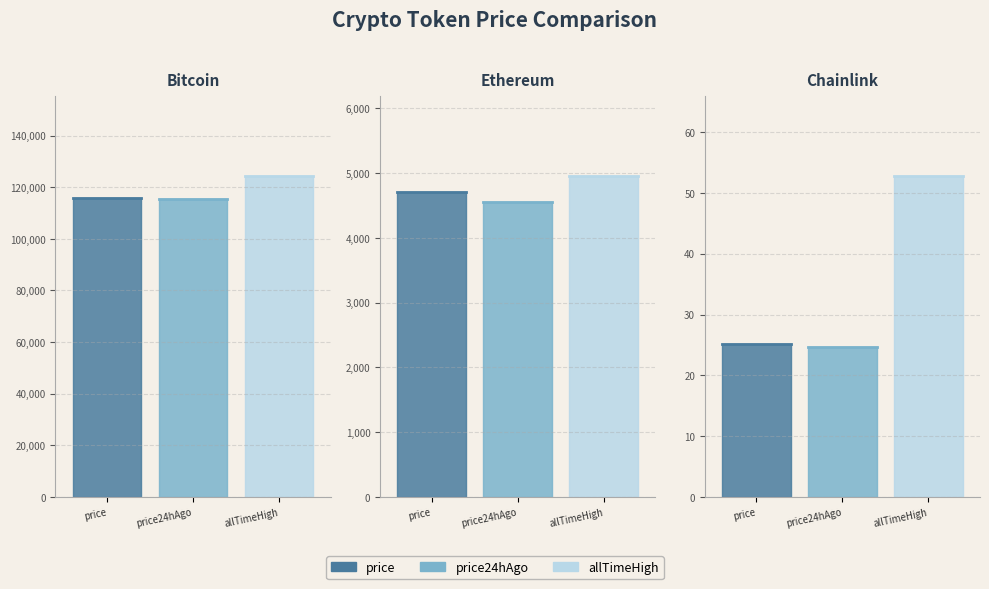

True or false: allTimeHigh and price24hAgo intersect in this chart.

False